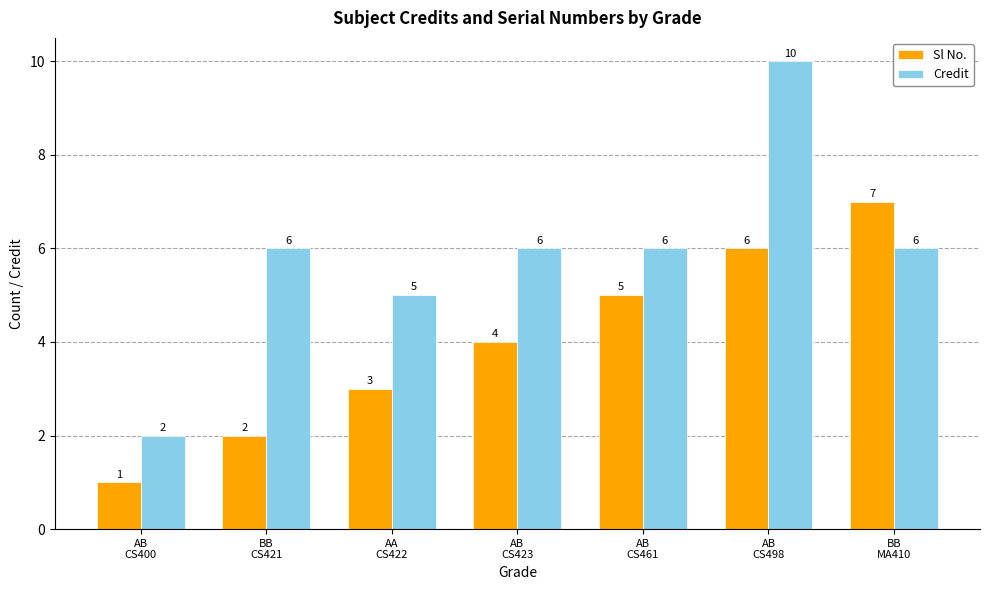

At which label is Sl No. closest to 4?

AB
CS423